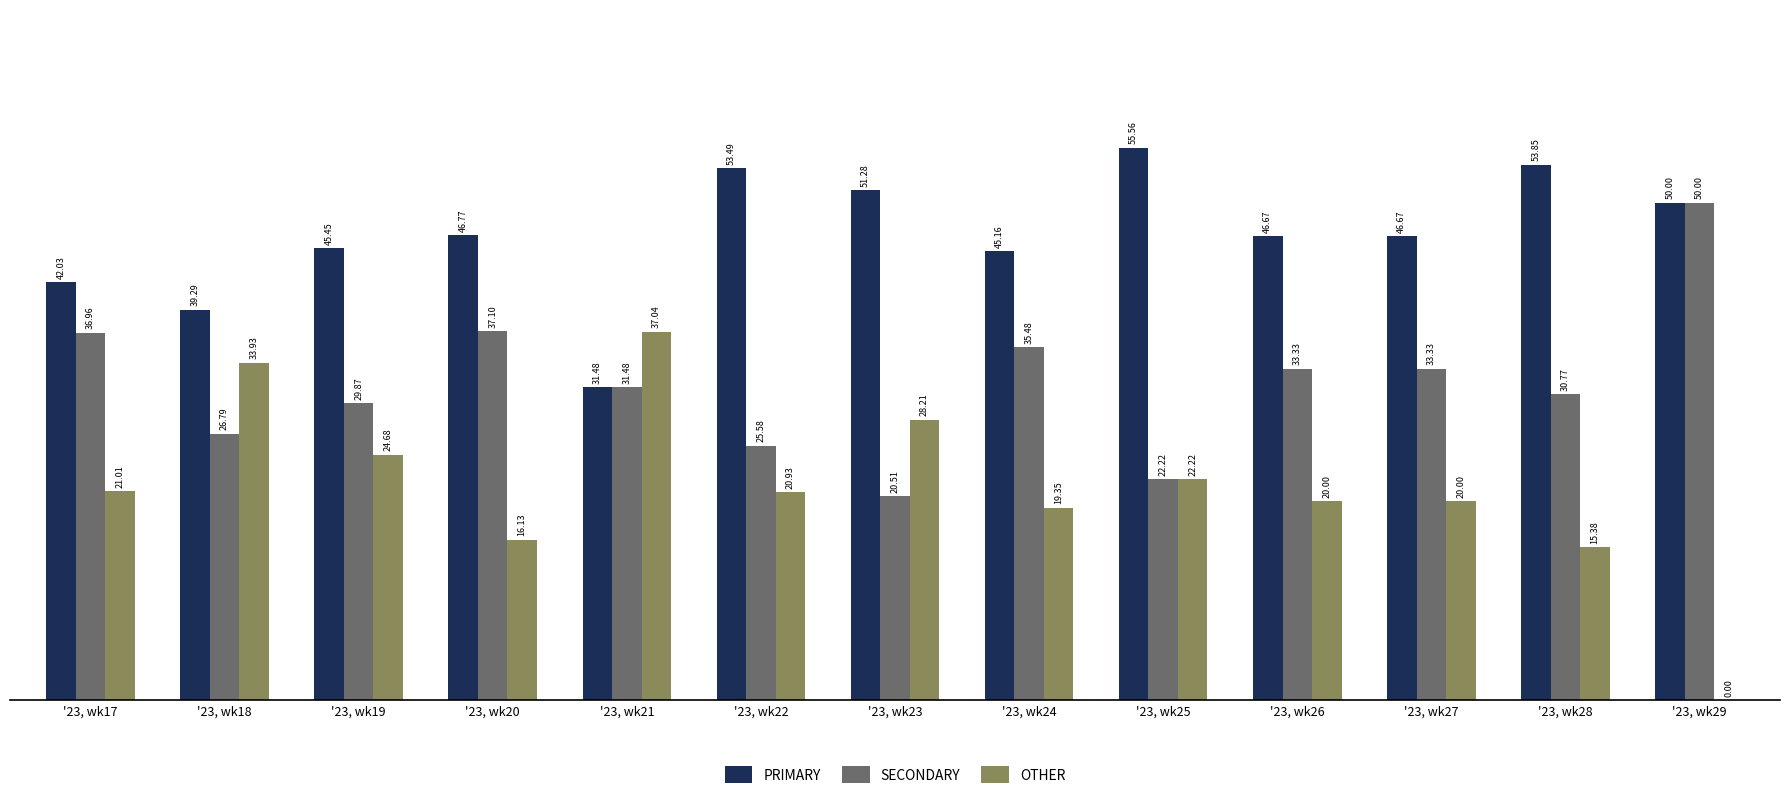

What is the sum of the SECONDARY values at '23, wk24 and '23, wk21?

67.0